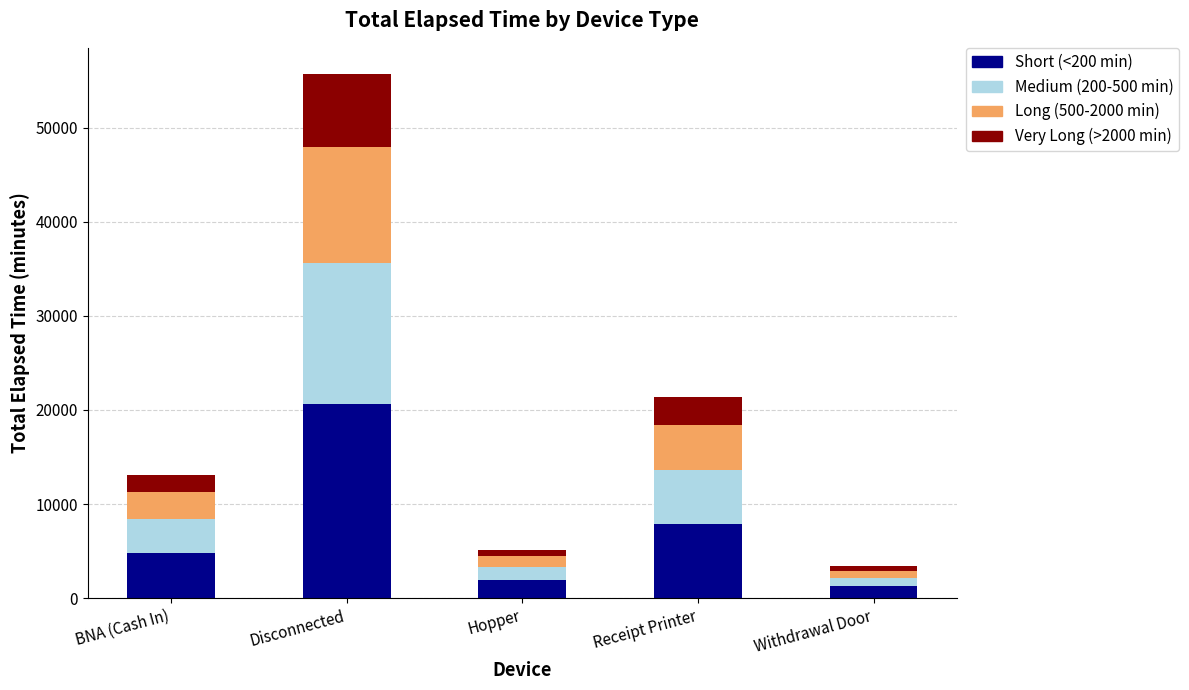

What is the total value across all series at Receipt Printer?

21360.0